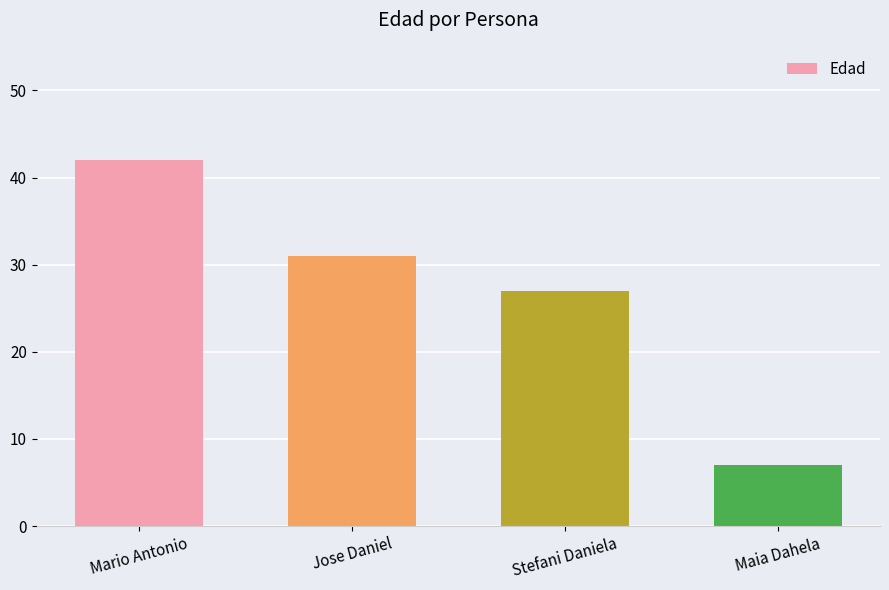

Rank the categories by value from lowest to highest.

Maia Dahela, Stefani Daniela, Jose Daniel, Mario Antonio